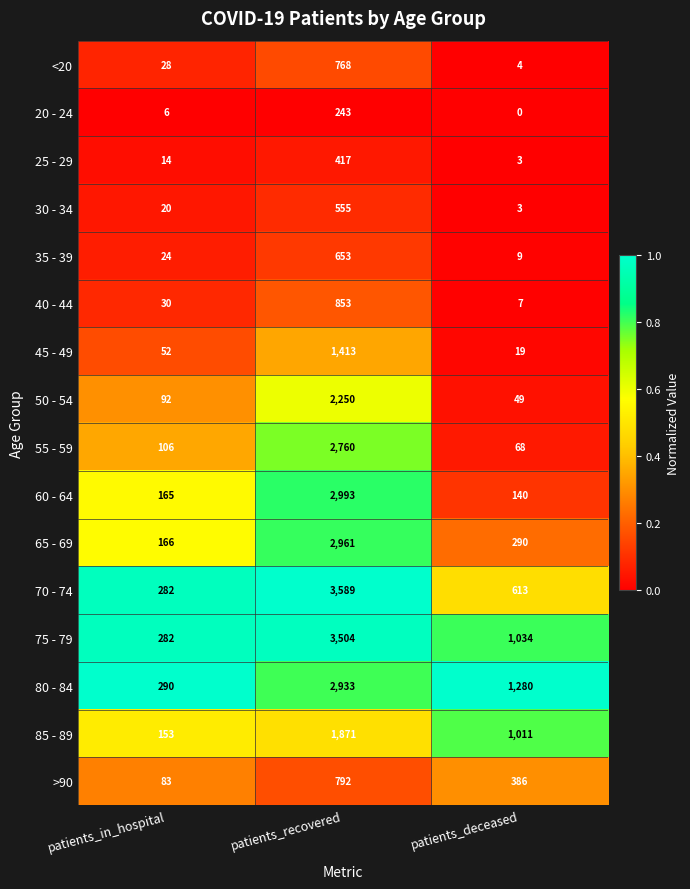

What is the difference between the 65 - 69 values at patients_in_hospital and patients_recovered?

2795